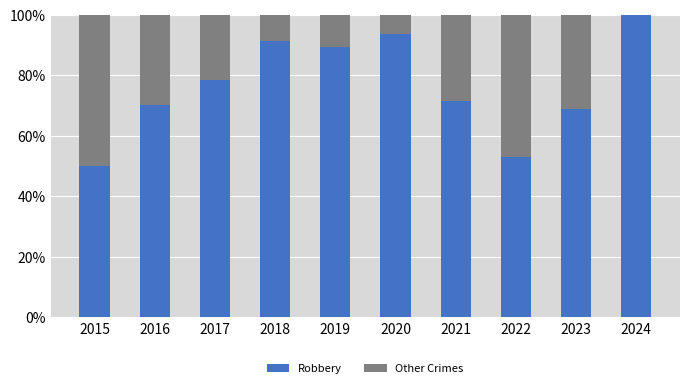

What is the total value across all series at 2019?

100.0